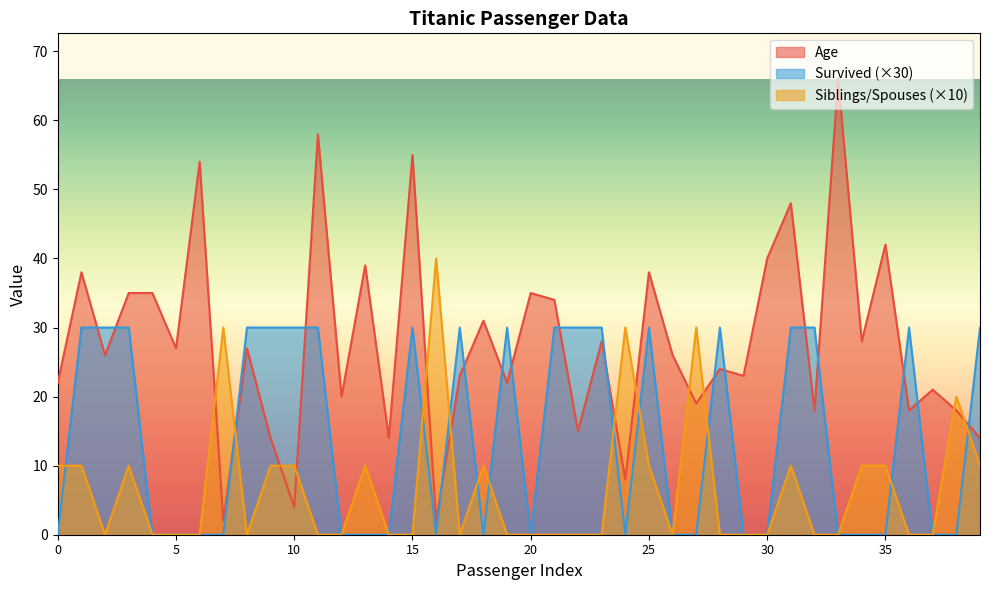

Which has a higher value, 14 or 25?

25